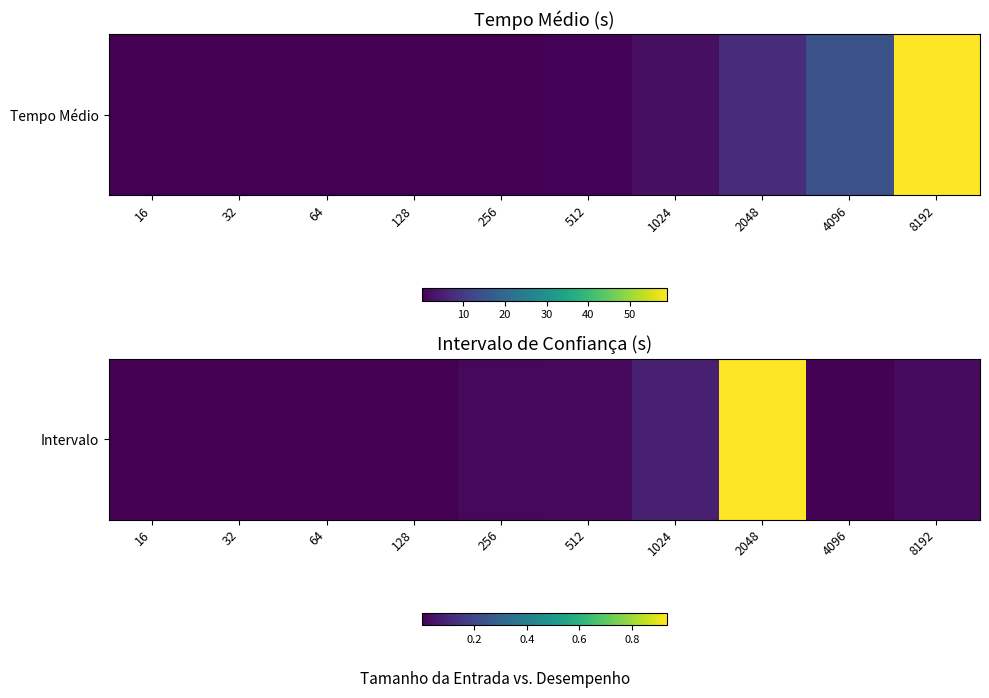

Reading left to right, extract all data points from this chart.

16=0.0	32=0.0	64=0.0	128=0.0	256=0.0	512=0.0	1024=0.1	2048=0.9	4096=0.0	8192=0.0